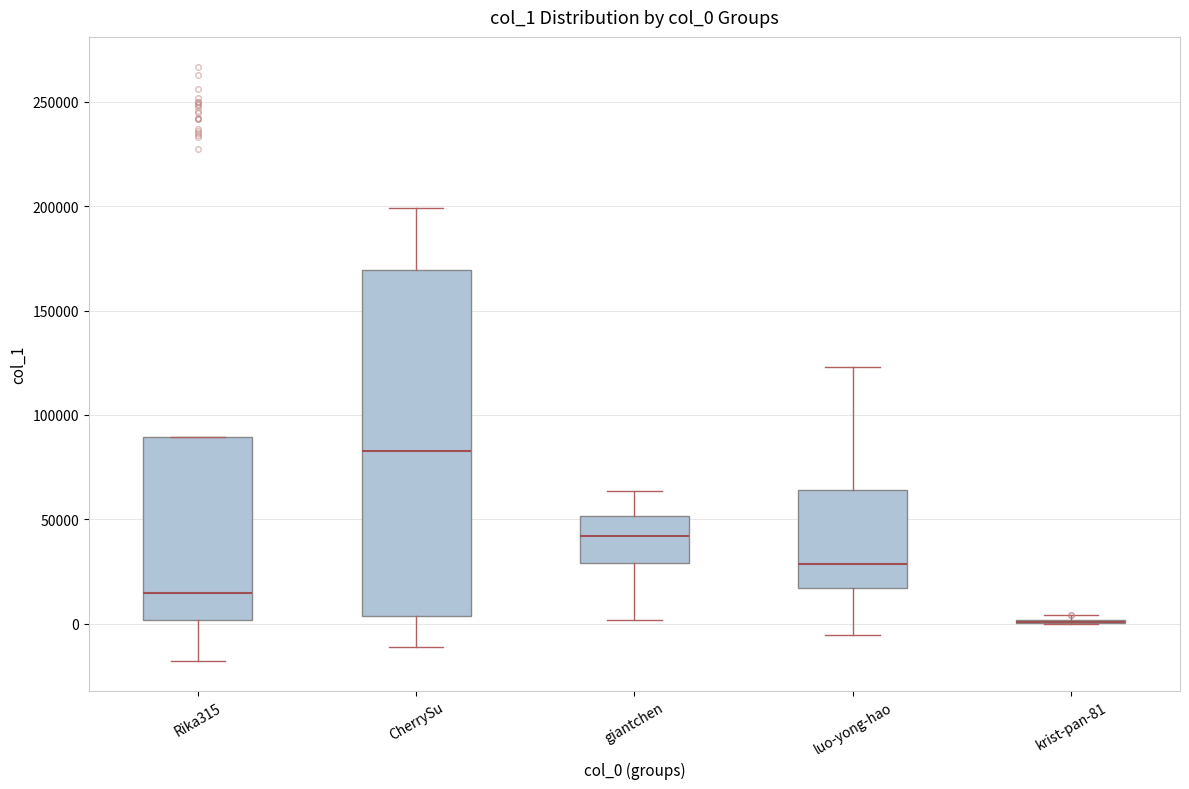

Comparing the boxes themselves (not the whiskers), which one is the tallest?

CherrySu